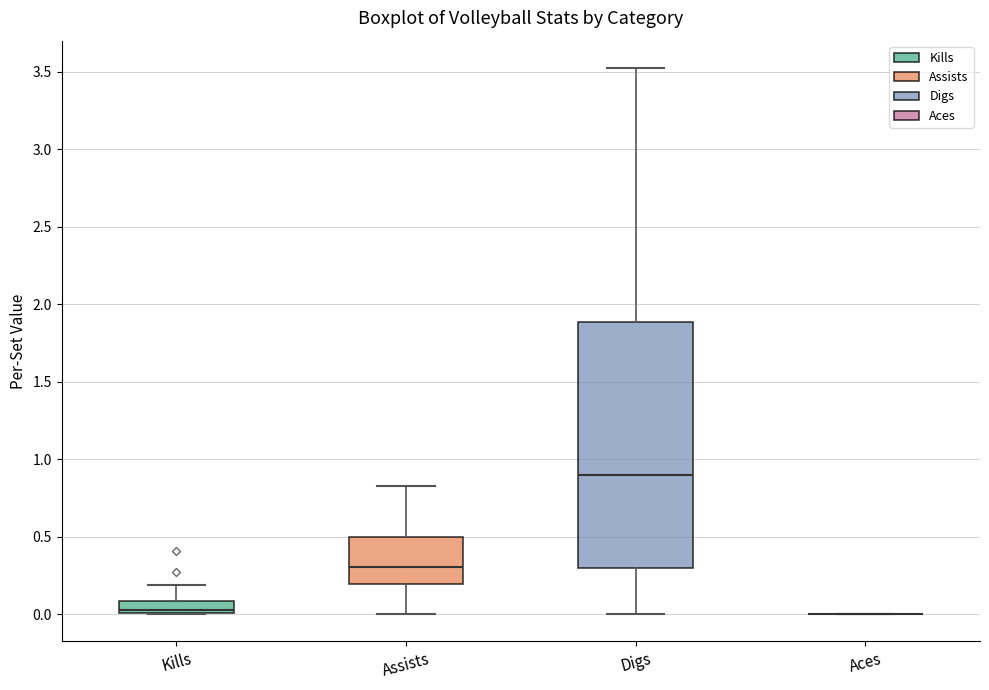

Reading left to right, read every box against the y-axis: the position of its median line, the range the box covers, and the ends of its whiskers. The values are not printed on the chart, so give them approximately, as read against the axis.

Kills: median 0.05, box 0.00 to 0.10, whiskers 0.00 to 0.20
Assists: median 0.30, box 0.20 to 0.50, whiskers 0.00 to 0.85
Digs: median 0.90, box 0.30 to 1.90, whiskers 0.00 to 3.50
Aces: box collapsed to a line at 0.00, whiskers 0.00 to 0.00